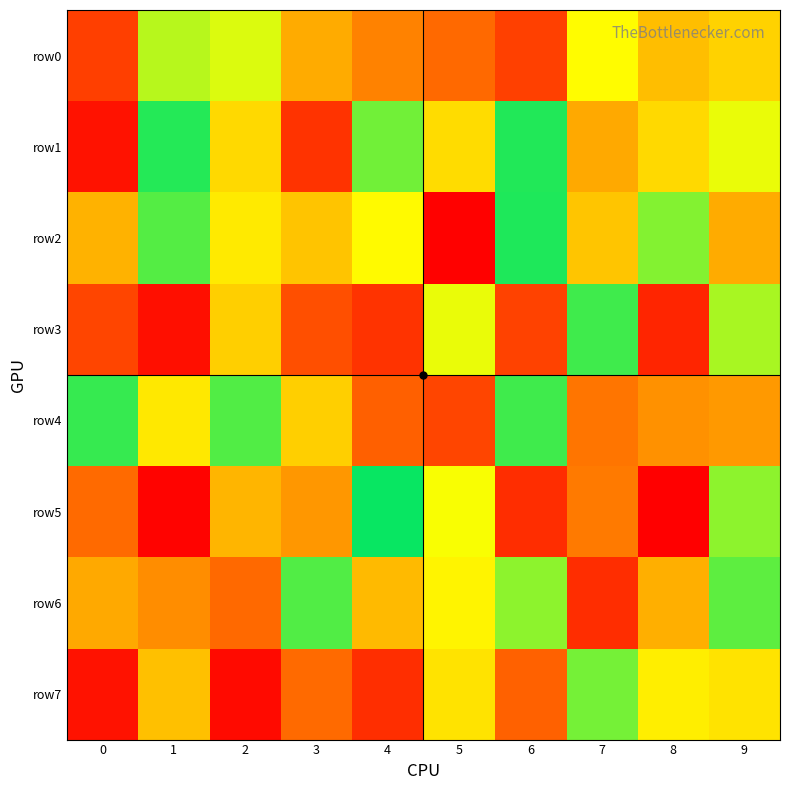

Reading left to right, list all the values displayed in this chart.

row0: 0=167956	1=757856	2=713185	3=447752	4=341757	5=275077	6=168722	7=658263	8=499814	9=548193
row1: 0=50744	1=951992	2=566577	3=135706	4=850532	5=575211	6=954157	7=443691	8=568846	9=691669
row2: 0=465960	1=888459	2=612518	3=511738	4=652449	5=5499	6=959154	7=516657	8=827350	9=449087
row3: 0=182374	1=40484	2=542694	3=209932	4=136485	5=691476	6=173894	7=917850	8=98320	9=777765
row4: 0=928999	1=606993	2=891463	3=539183	4=251031	5=181537	6=916347	7=304699	8=380955	9=399252
row5: 0=279533	1=8522	2=474567	3=395688	4=984521	5=673219	6=120326	7=323524	8=2428	9=815621
row6: 0=441774	1=367236	2=277169	3=894274	4=485772	5=637230	6=815105	7=120240	8=457413	9=878744
row7: 0=50223	1=503732	2=29481	3=277459	4=122079	5=596856	6=256598	7=843909	8=622703	9=594291